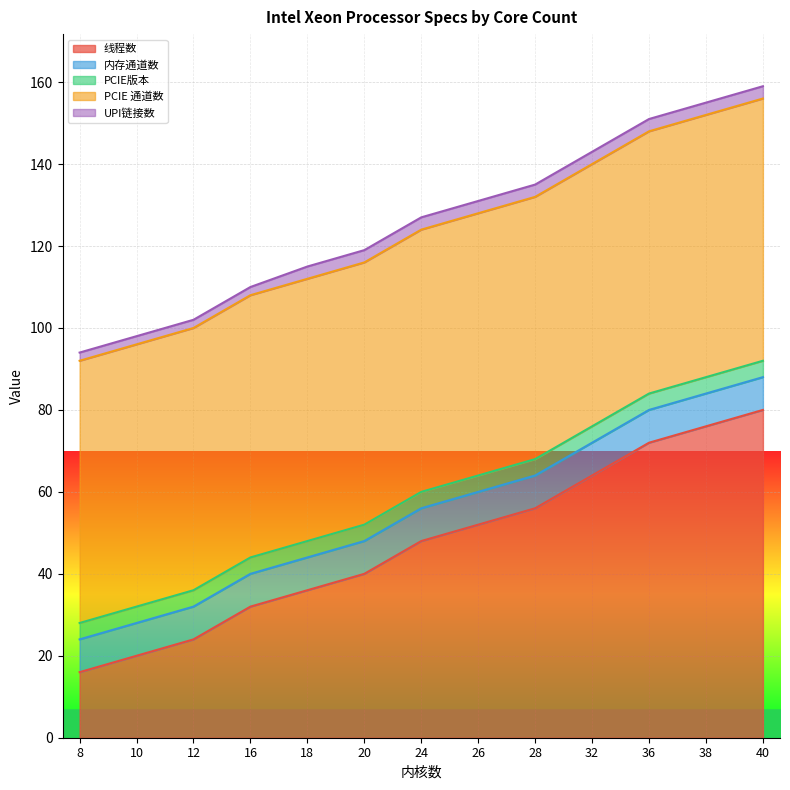

Is it true that 线程数 equals 52 at 26?

True